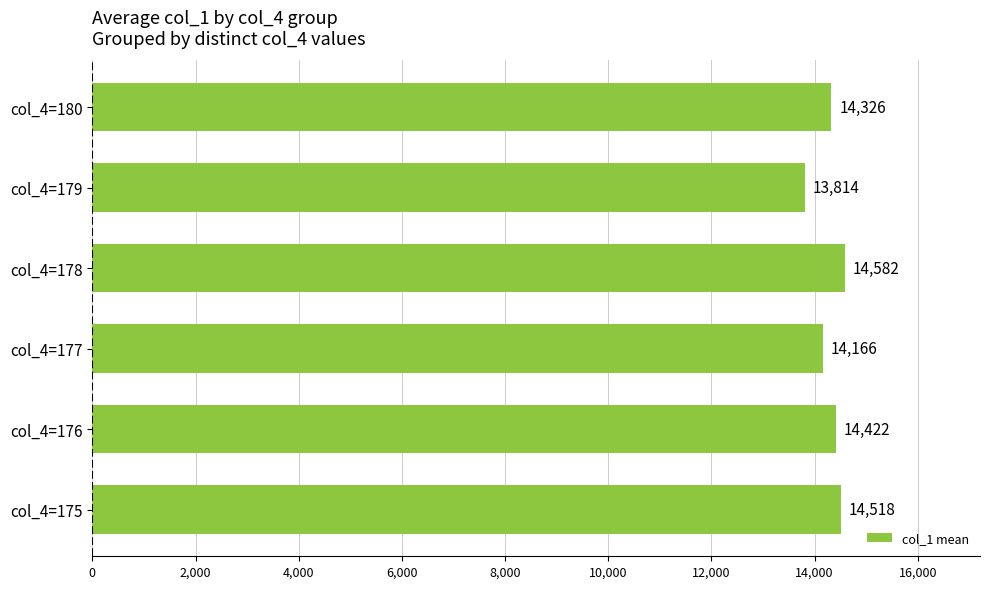

Reading top to bottom, extract all data points from this chart.

14326	13814	14582	14166	14422	14518